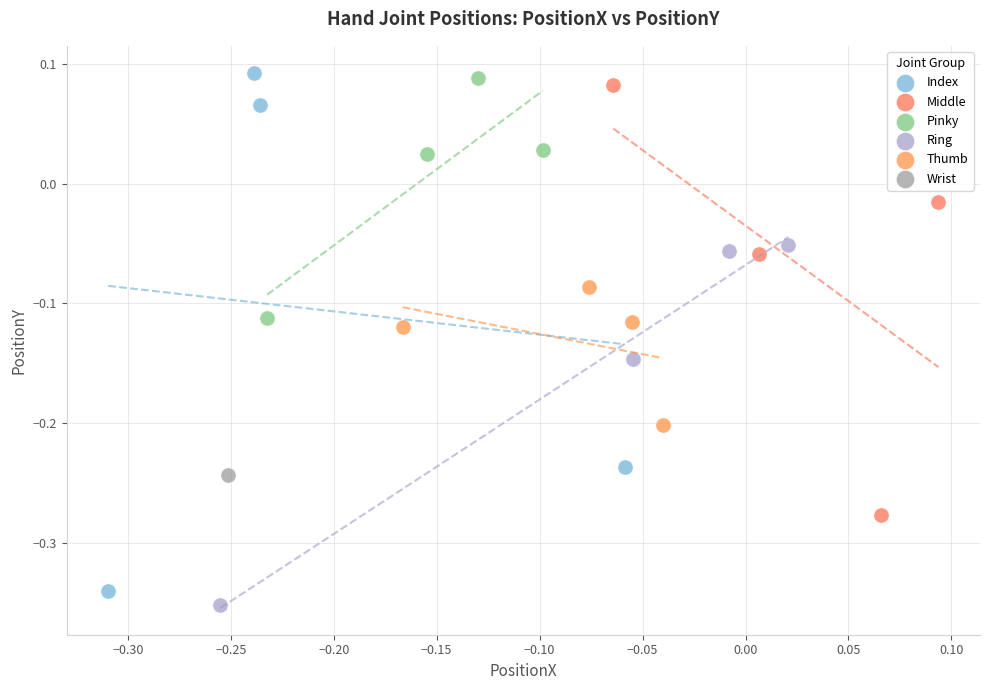

What are all the series names shown in the legend?

Index, Middle, Pinky, Ring, Thumb, Wrist